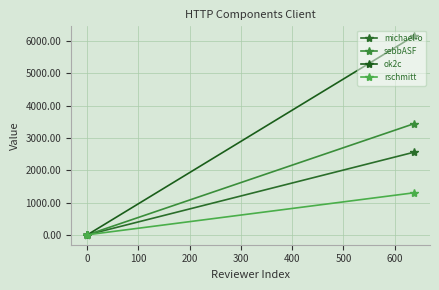

List the series in order of their peak value, highest first.

ok2c, sebbASF, michael-o, rschmitt